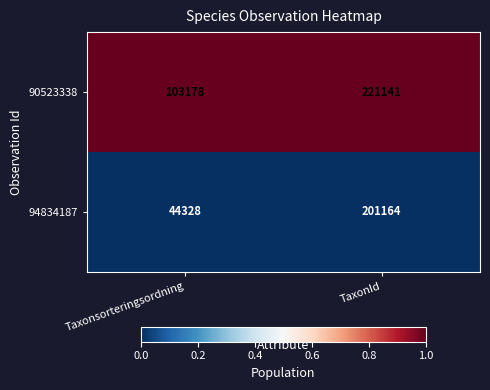

What is the total value across all series at TaxonId?

422305